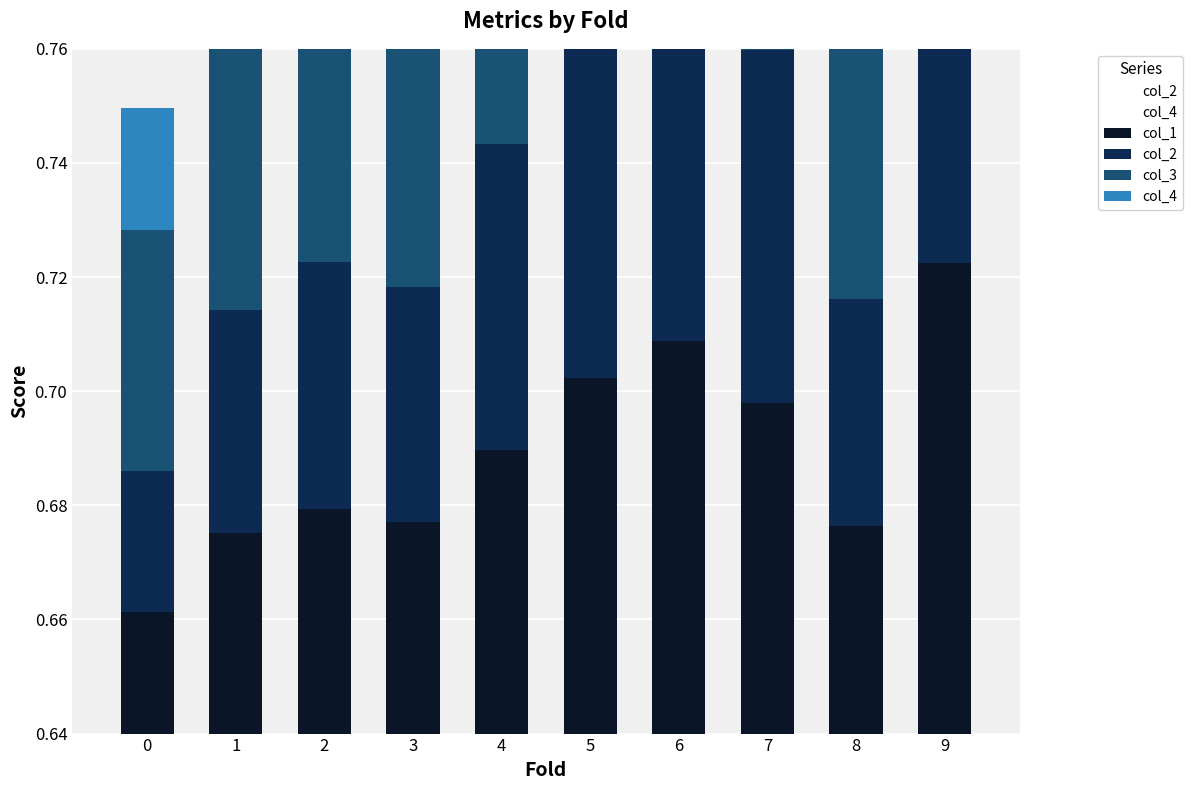

Count the number of data series in this chart.

4